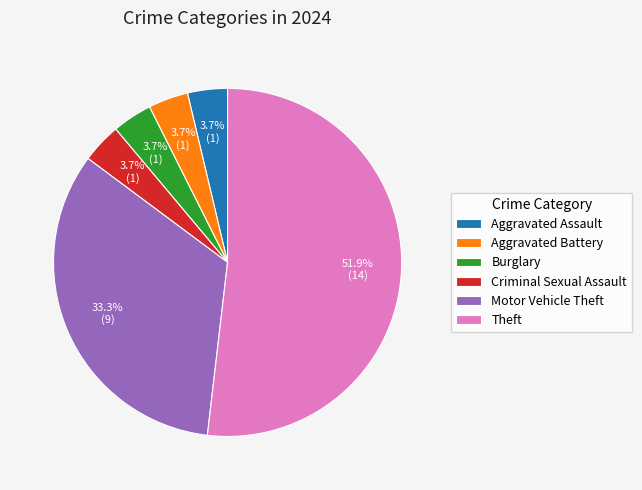

How much of the chart is everything except Burglary?

96.3%